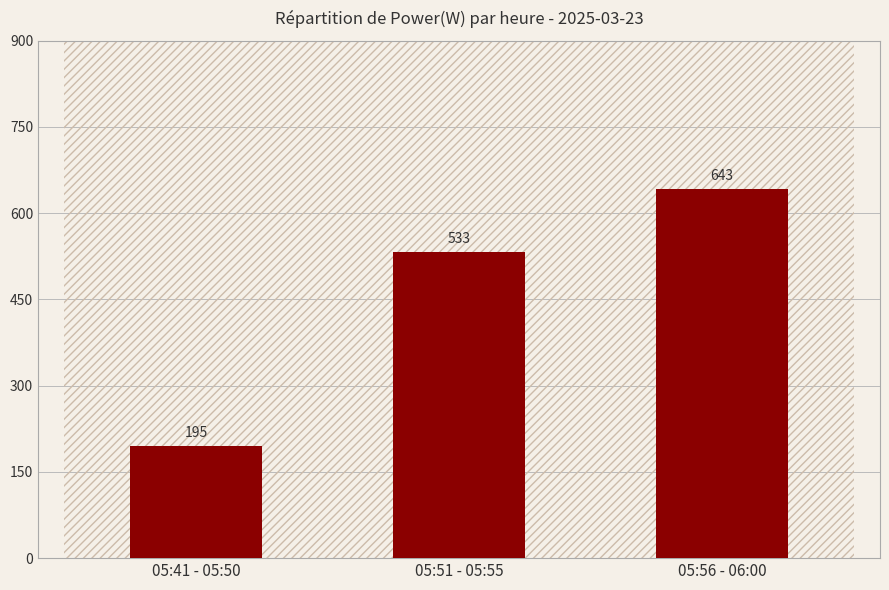

What is the label of the 1st bar from the left?

05:41 - 05:50